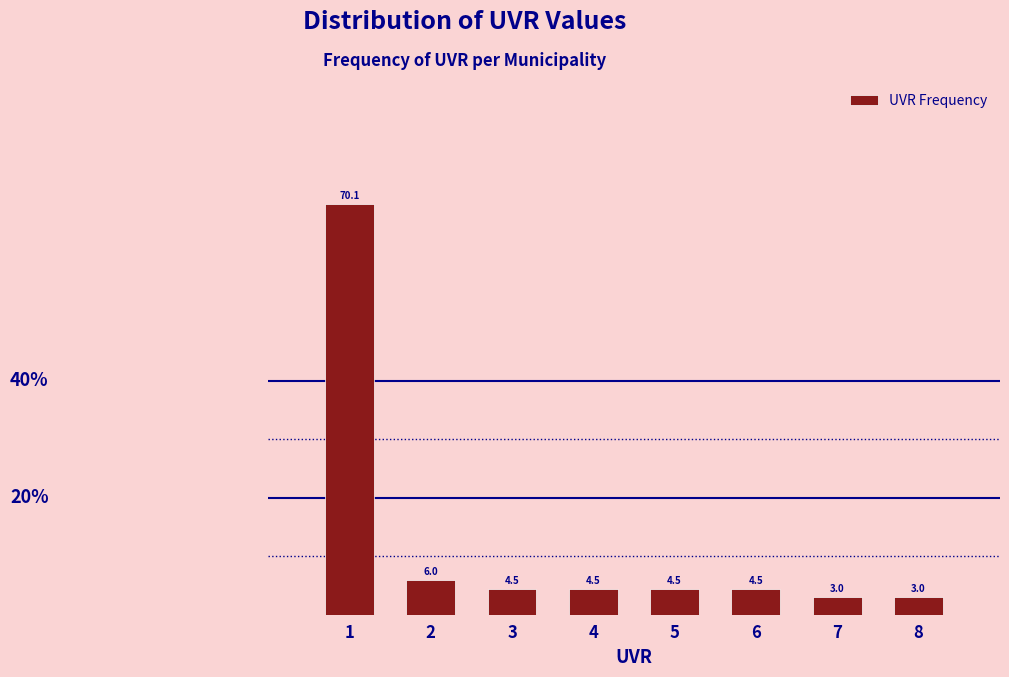

Over which range of the x-axis is the bar tallest?

0.5 to 1.5